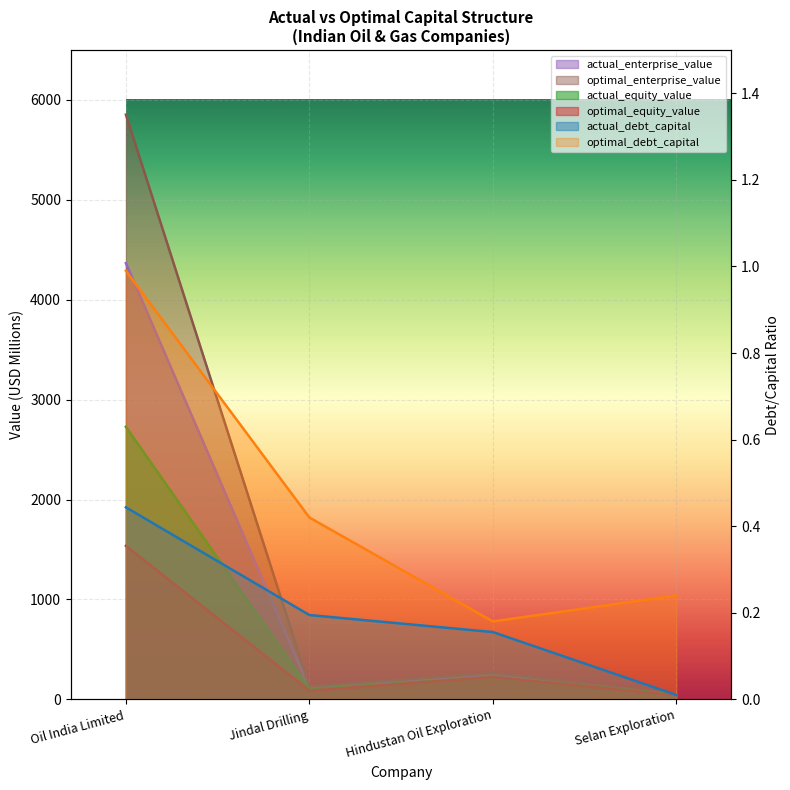

True or false: optimal_debt_capital has more than 1 interior local peaks.

False